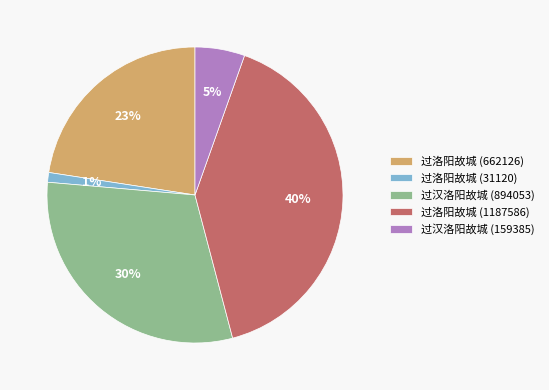

What is the smallest slice in the pie chart?

过洛阳故城 (31120)